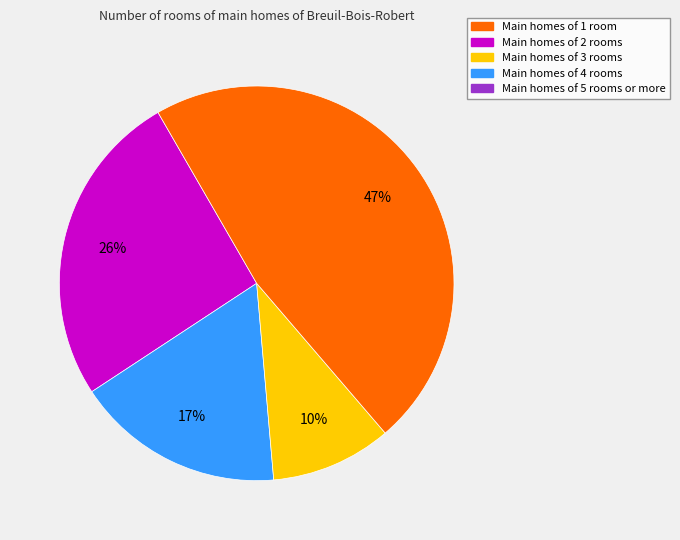

To the nearest percent, what is the average slice percentage?

25%